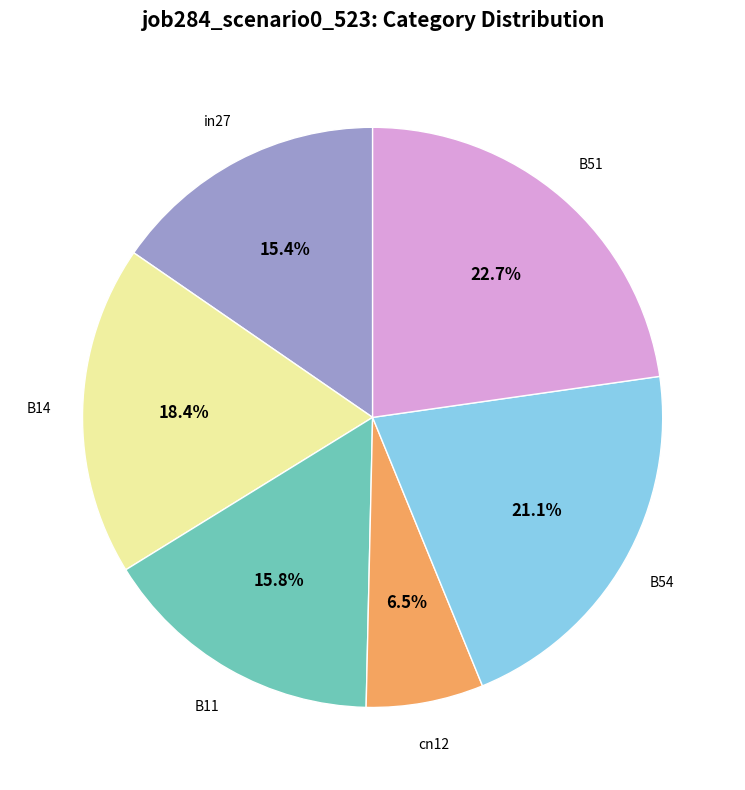

Is there a majority slice in this chart?

No